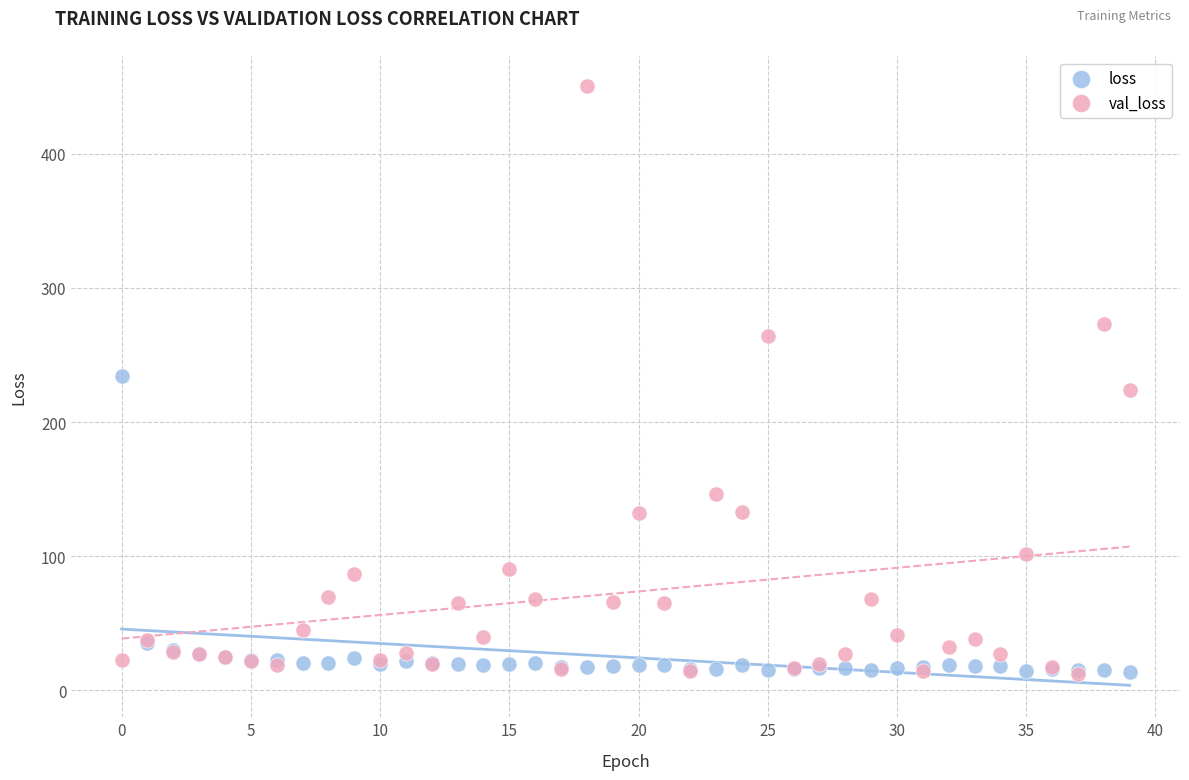

What are all the series names shown in the legend?

loss, val_loss